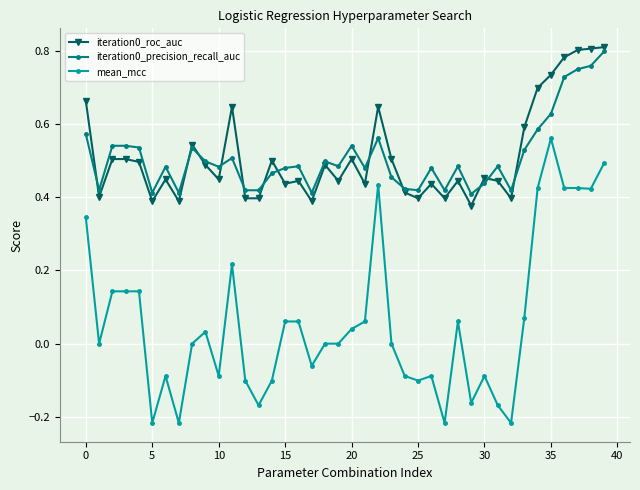

True or false: iteration0_precision_recall_auc has more than 1 points higher than both neighbors.

True